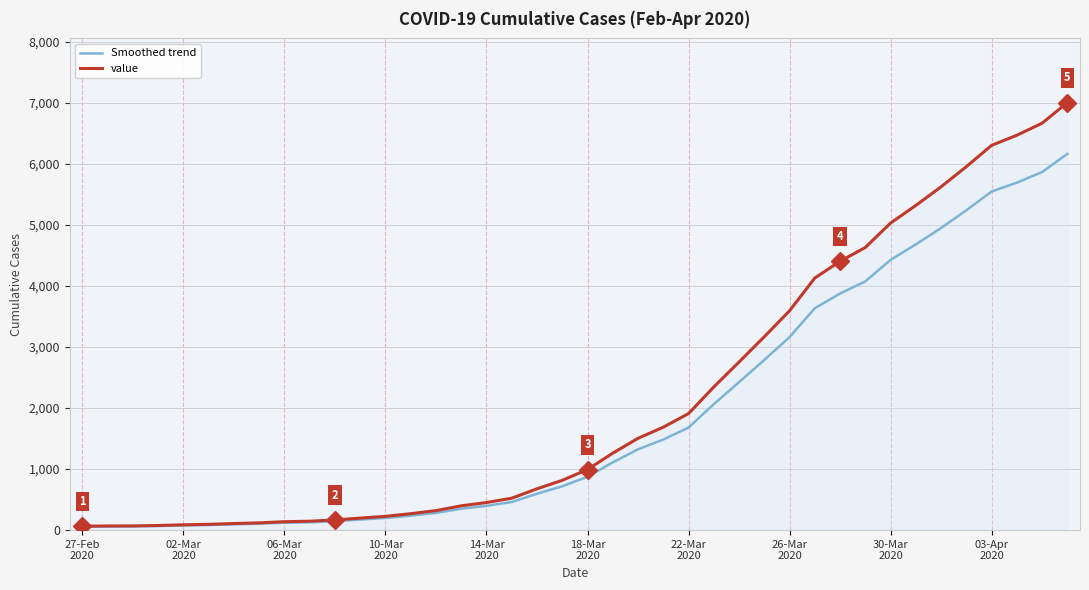

Rank the series by their maximum value, from highest to lowest.

value, Smoothed trend